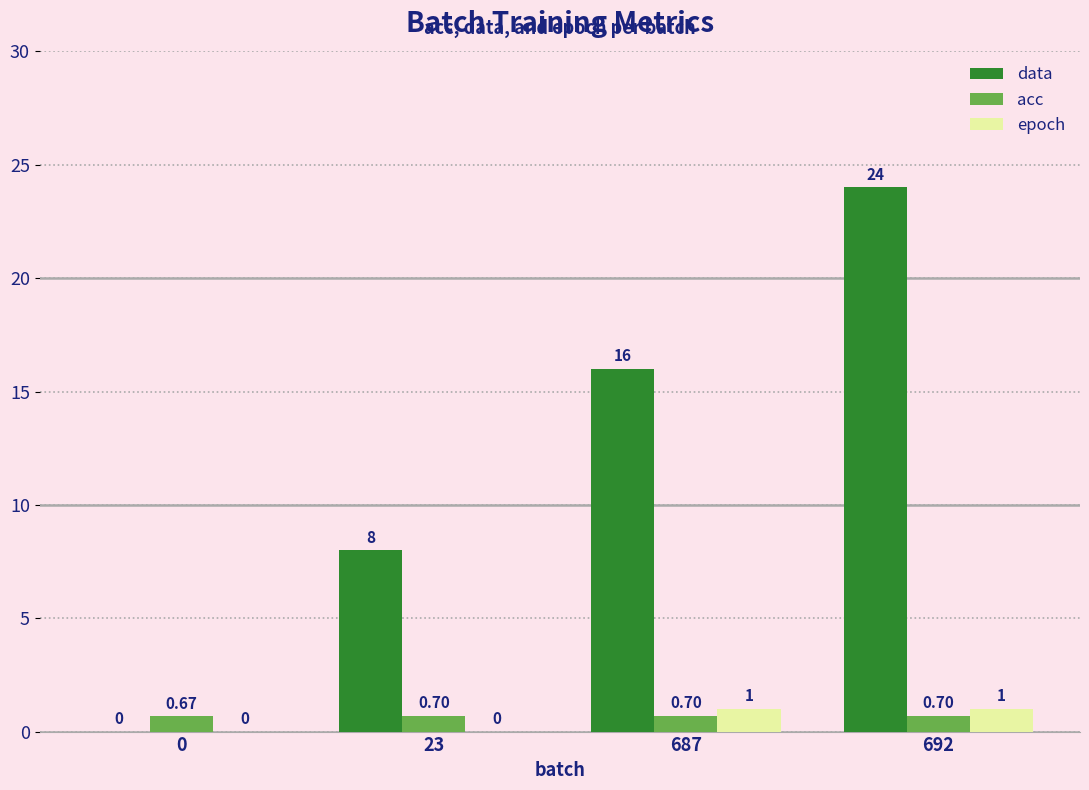

Does the chart contain stacked bars?

No